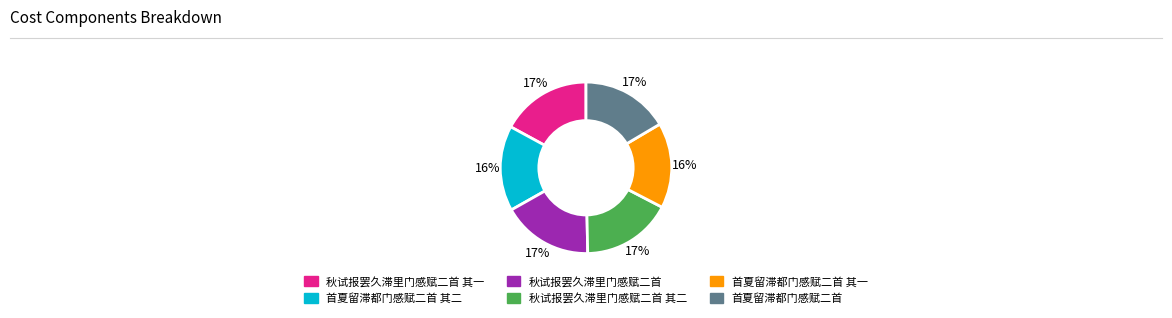

To the nearest percent, what percentage of the pie is 秋试报罢久滞里门感赋二首?

17%